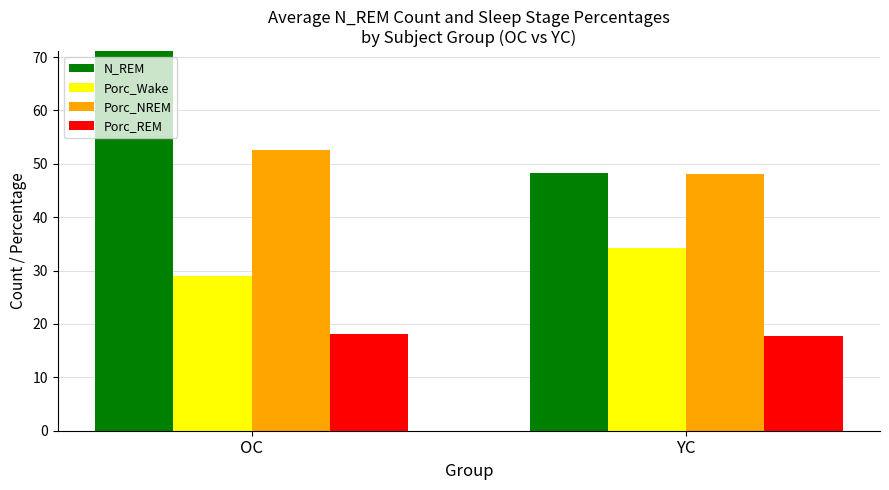

Which category has the highest value across all series?

OC